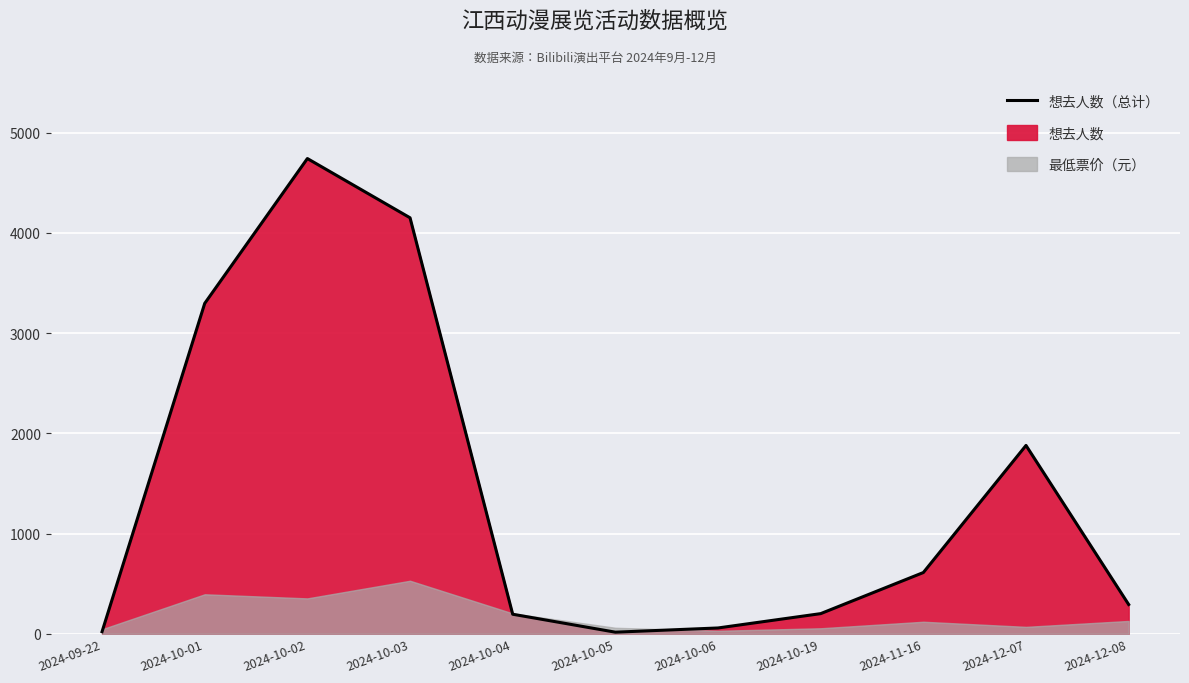

Does the chart display data point markers on the line(s)?

No